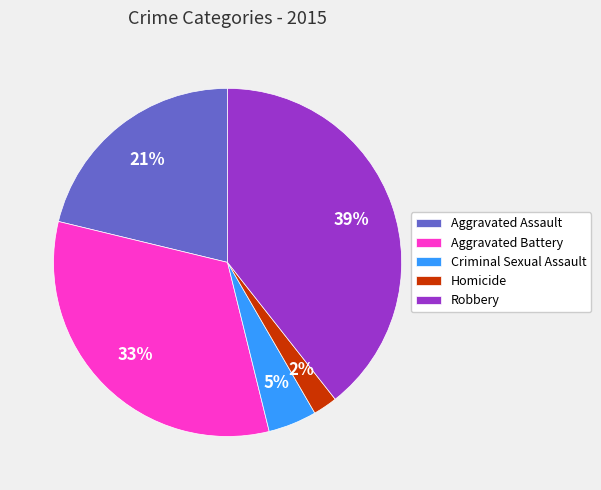

Combined, do Robbery and Homicide account for over 50%?

No